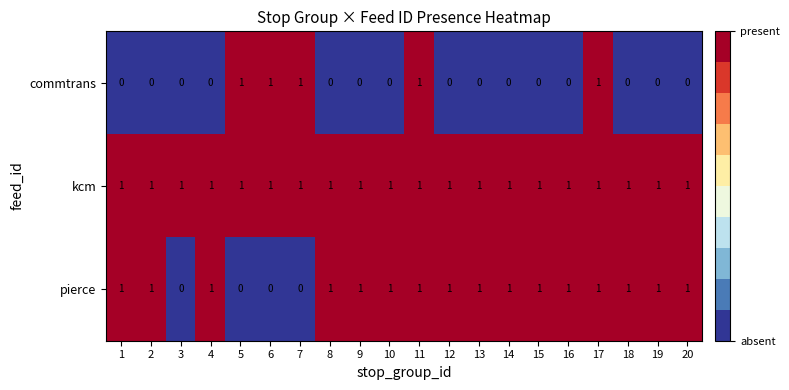

Which series has the largest total across all categories?

kcm